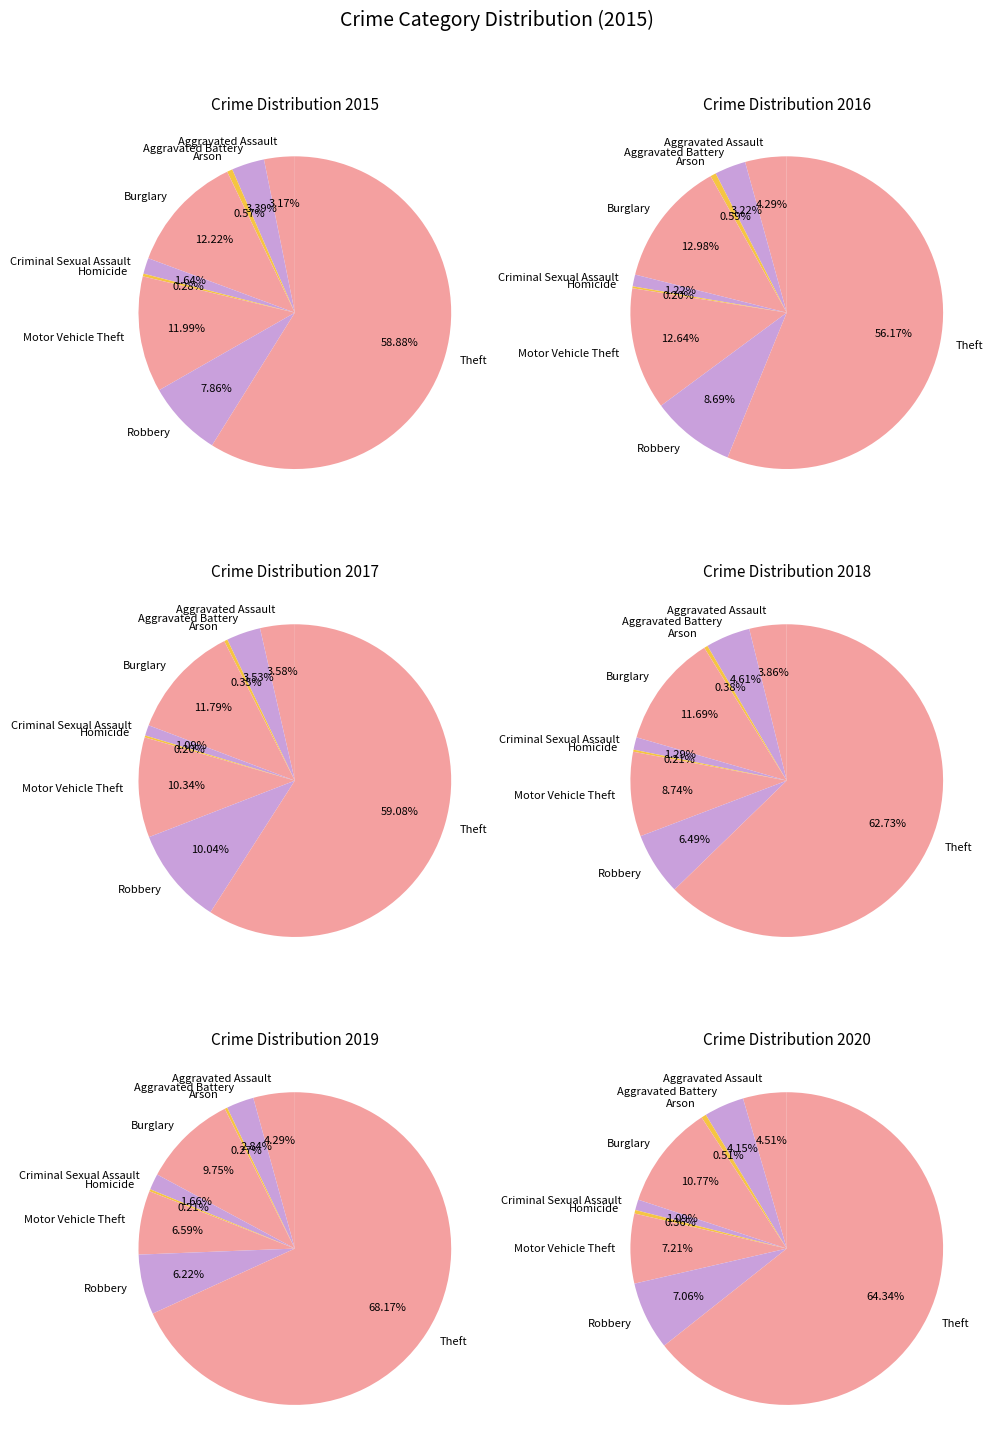

To the nearest percent, what percentage of the pie is Theft?

59%